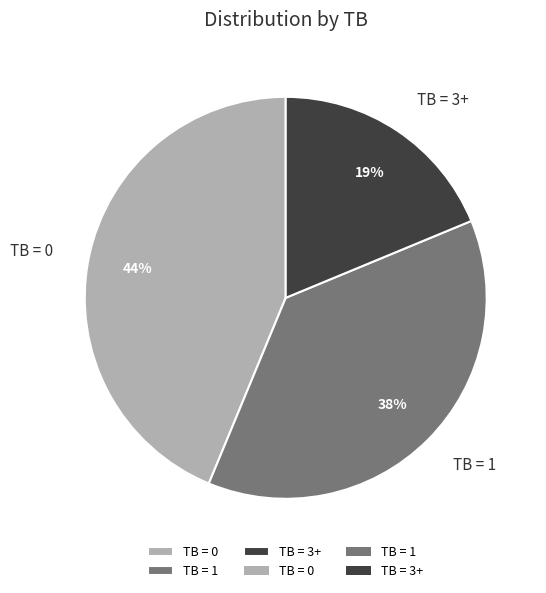

How many slices are in this pie chart?

3